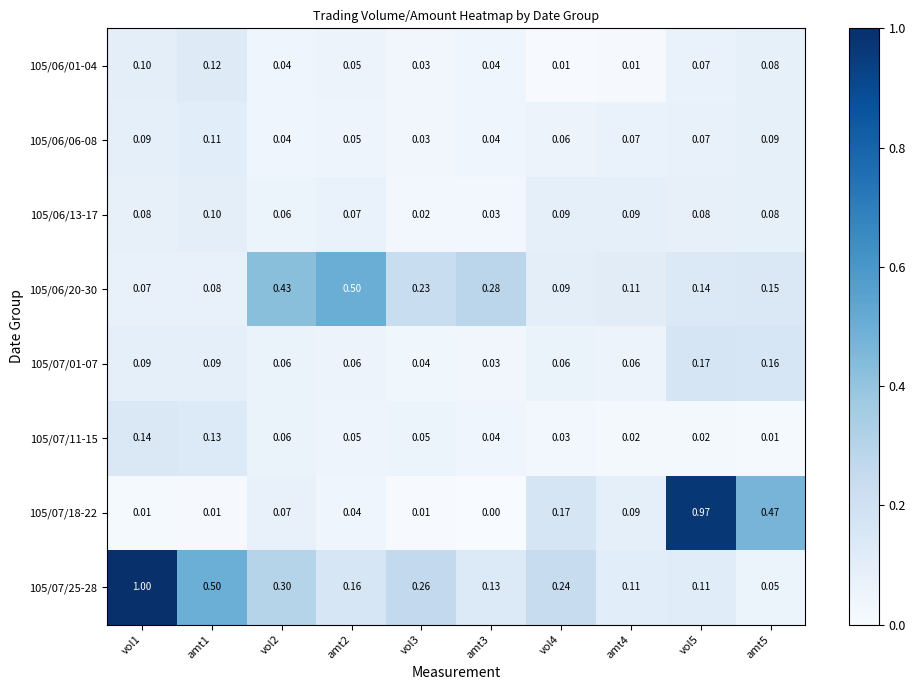

Is the value of 105/07/11-15 at vol5 greater than the value of 105/06/13-17 at amt5?

No